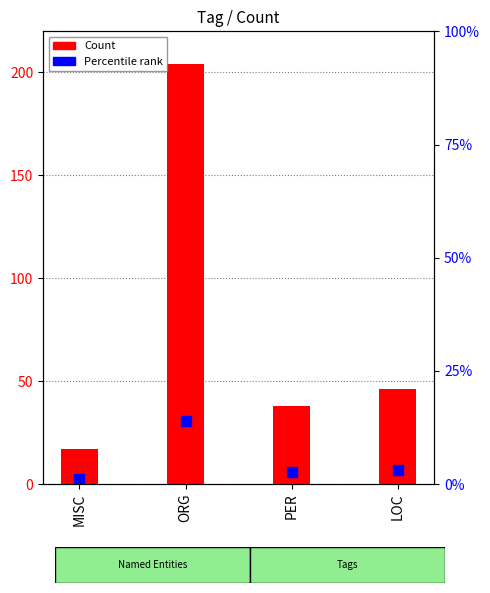

What is the ratio of the value at LOC to the value at ORG?

0.2